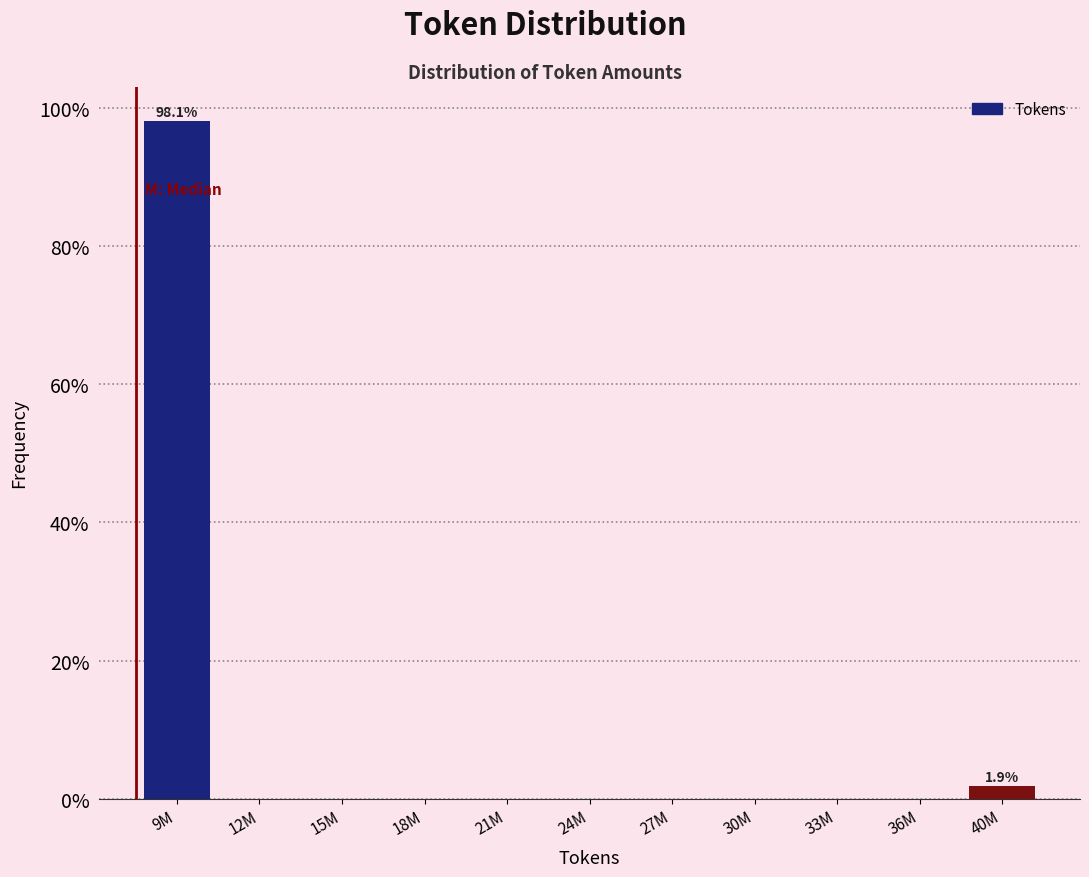

Reading left to right, transcribe all the data shown in this chart.

9M=98.1	12M=0.0	15M=0.0	18M=0.0	21M=0.0	24M=0.0	27M=0.0	30M=0.0	33M=0.0	36M=0.0	40M=1.9